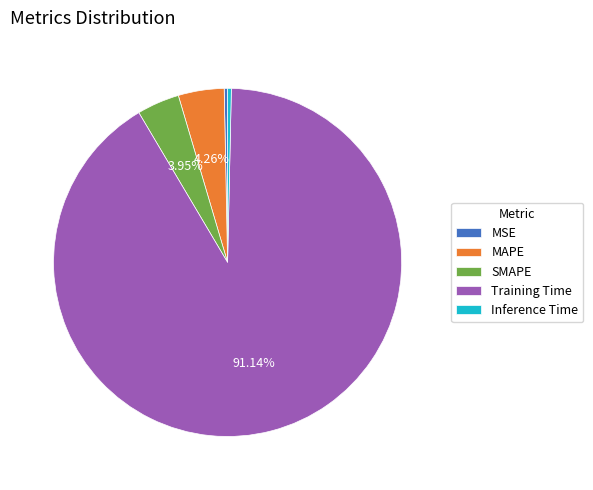

How many segments does this pie chart have?

5